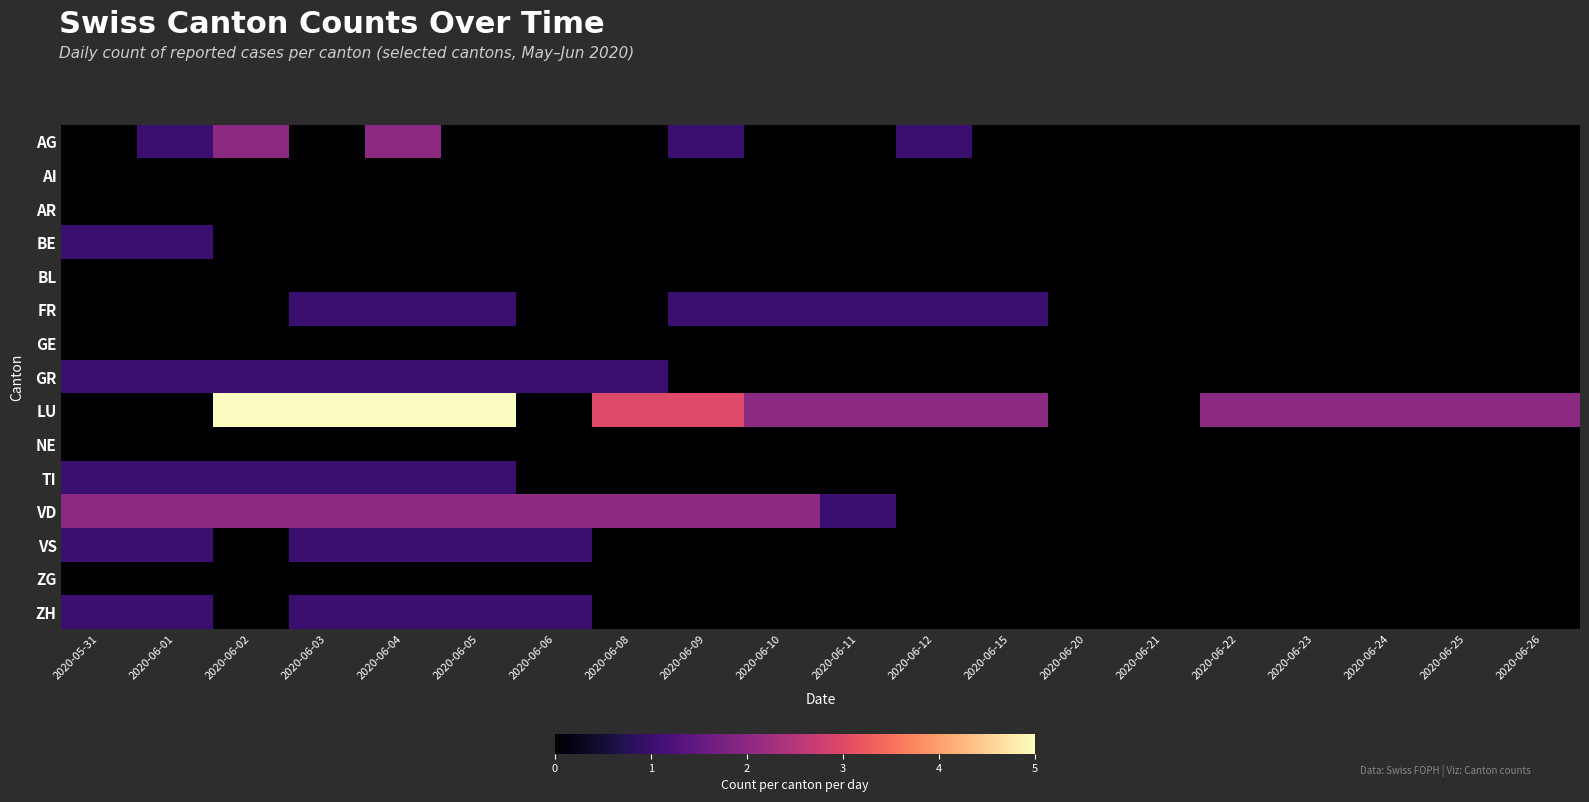

At 2020-06-09, list the series in order from largest to smallest.

LU, VD, AG, FR, AI, AR, BE, BL, GE, GR, NE, TI, VS, ZG, ZH